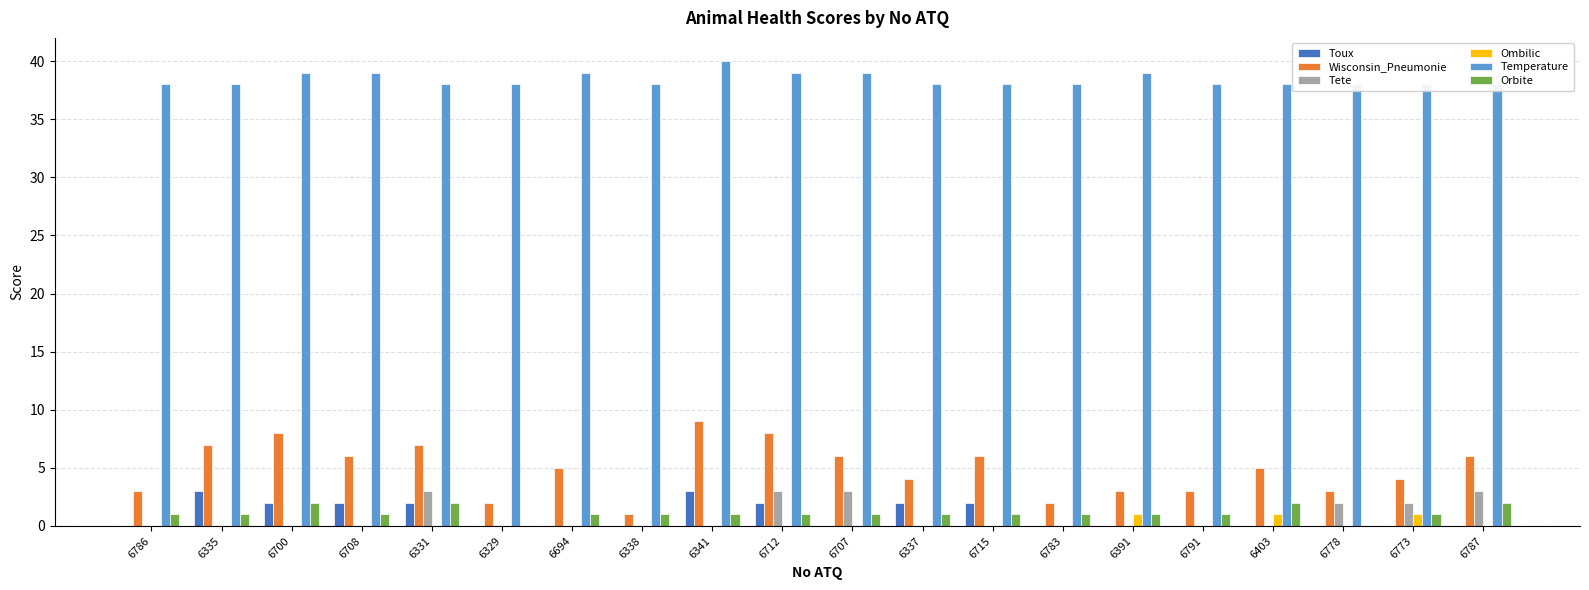

Is the value of Ombilic at 6338 greater than the value of Orbite at 6778?

No